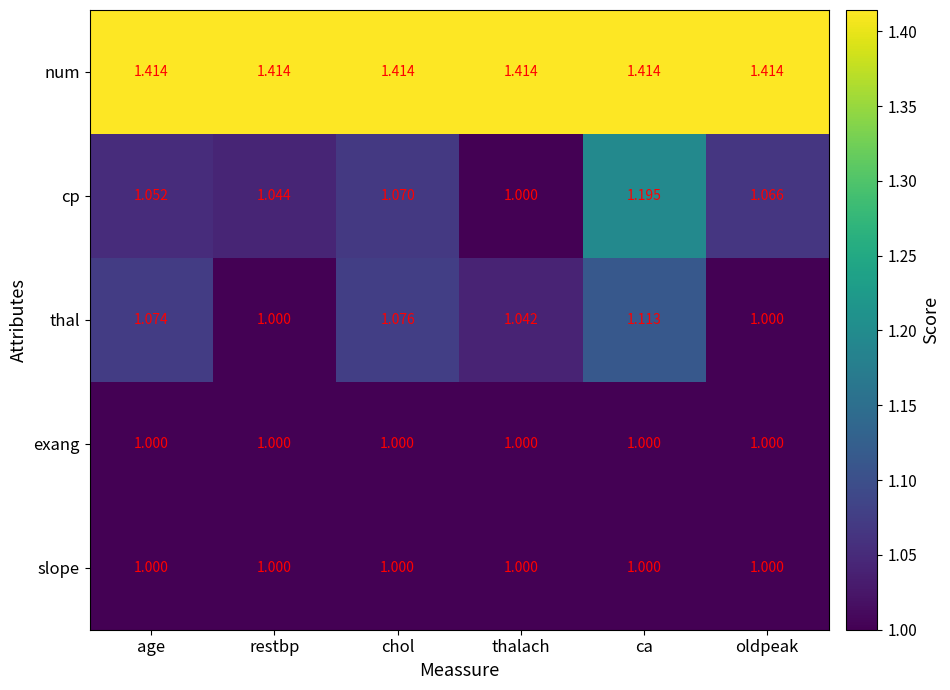

Count the number of categories in the chart.

6